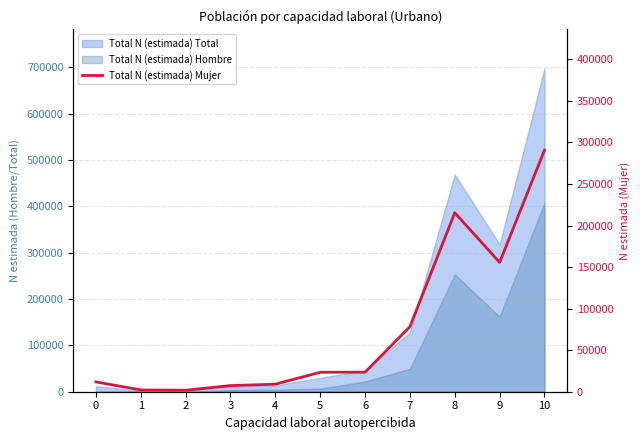

How many points are lower than both their immediate neighbors (excluding endpoints)?

2